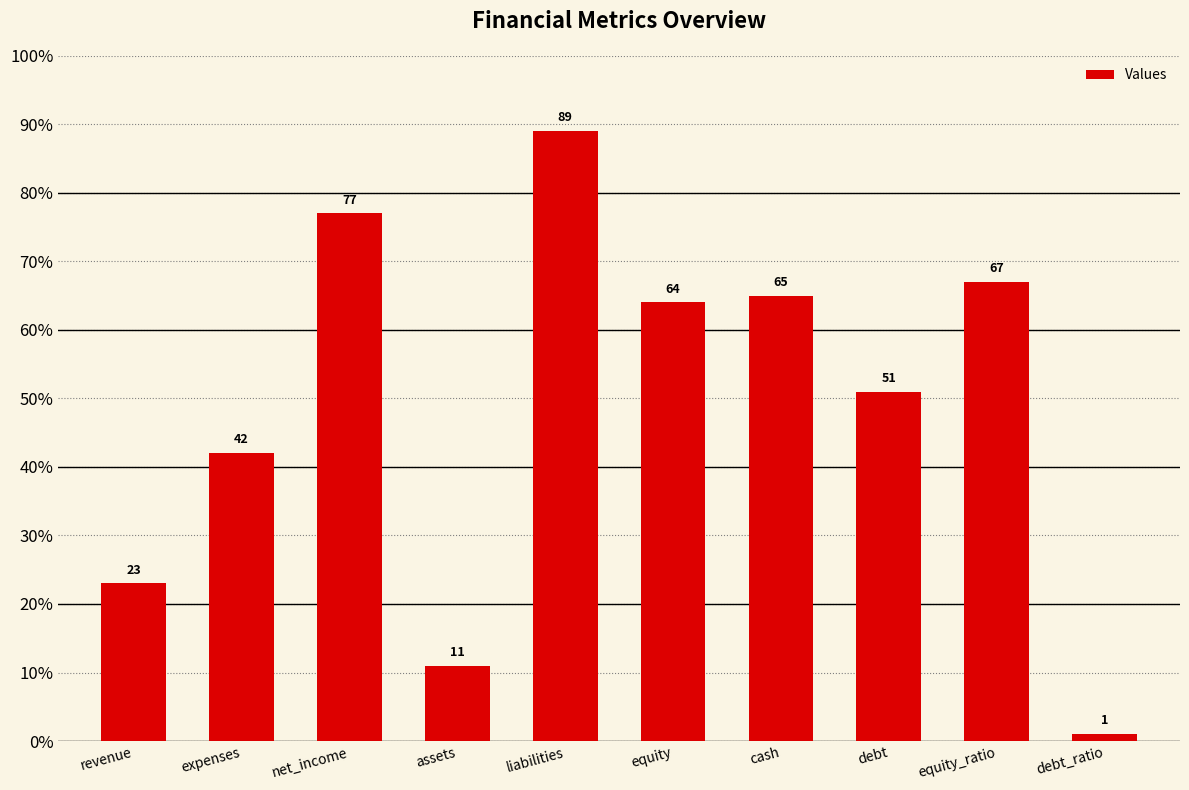

At which label is the value closest to 45?

expenses